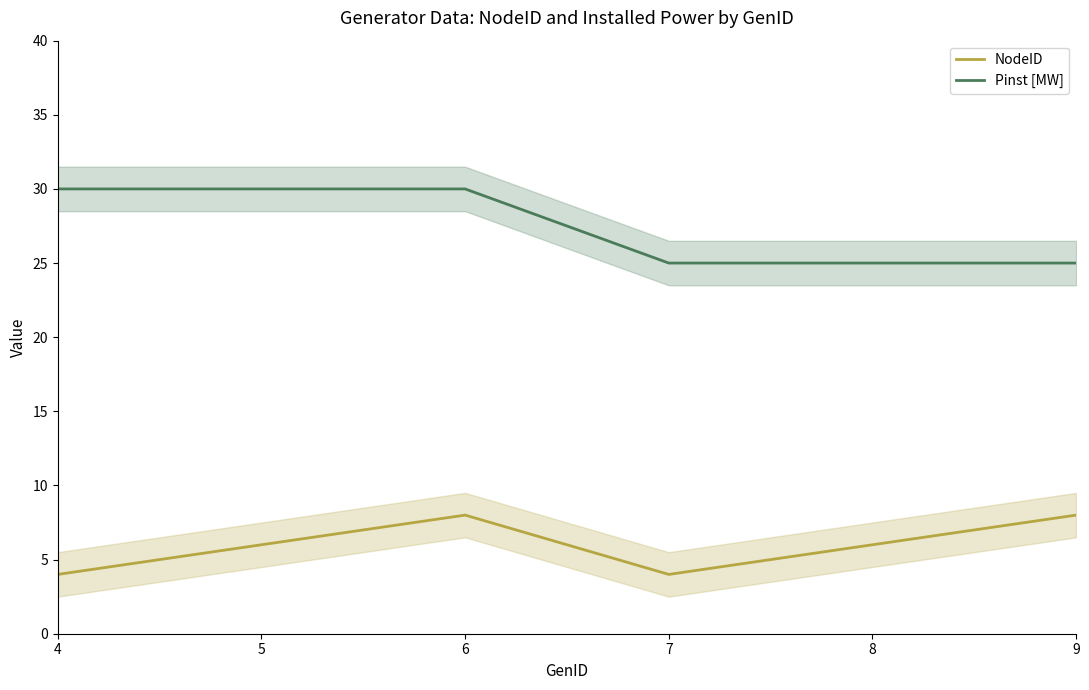

Is it true that NodeID equals 6 at 8?

True